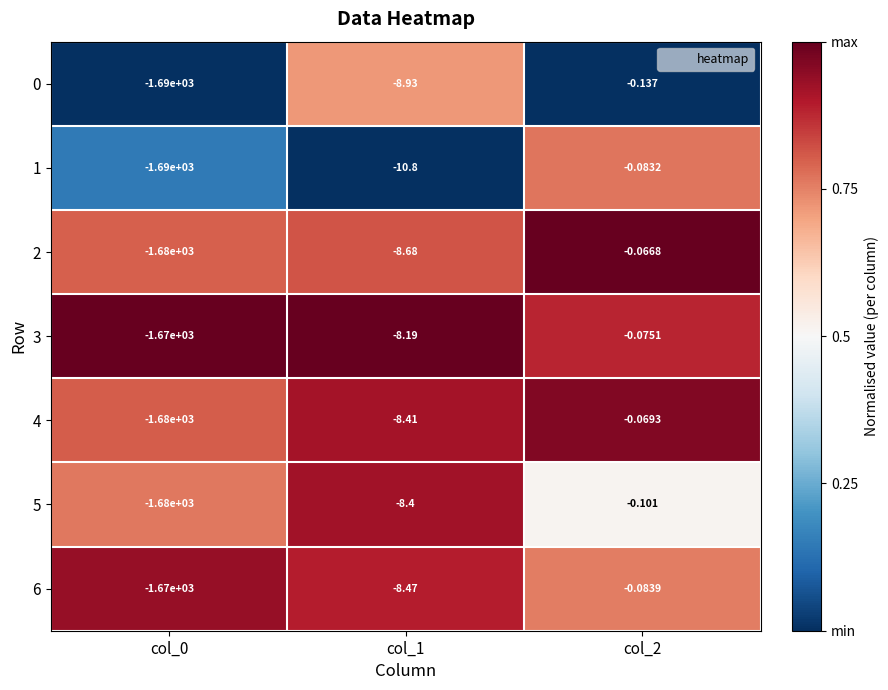

Is the value of 3 at col_1 greater than the value of 6 at col_1?

Yes